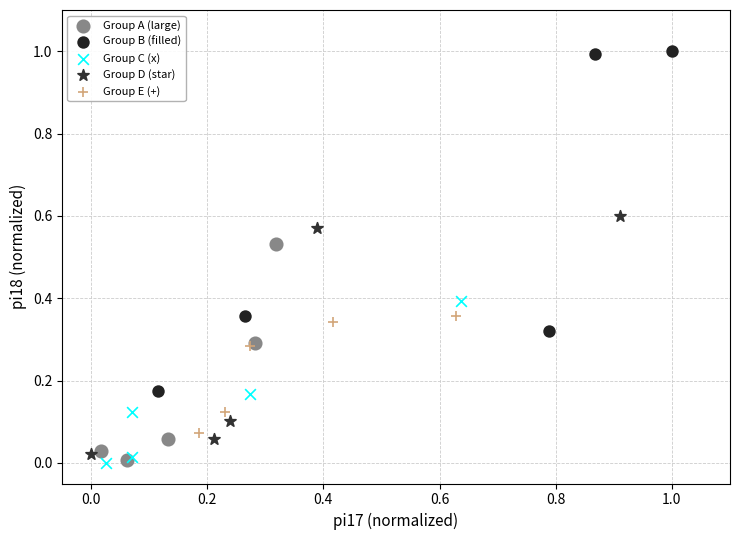

Which series has the widest spread of Y values?

Group B (filled)